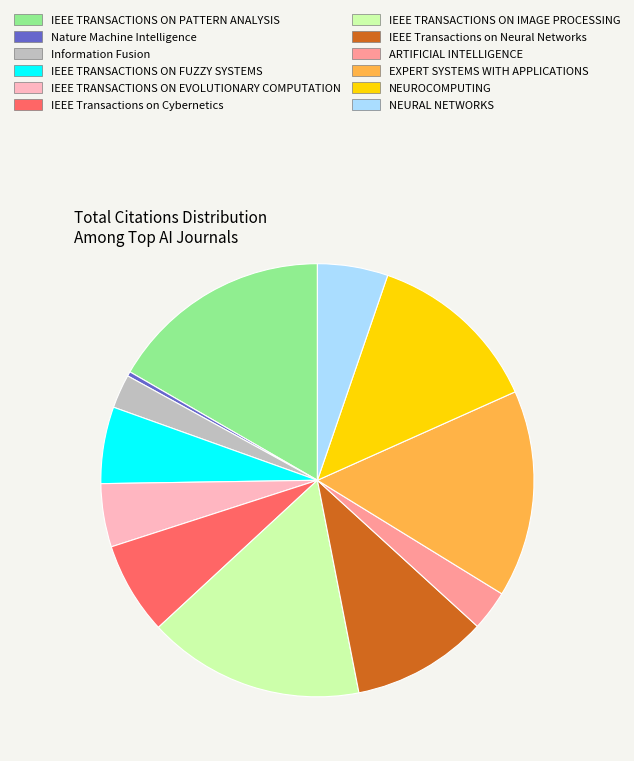

Which slice is the smallest?

Nature Machine Intelligence